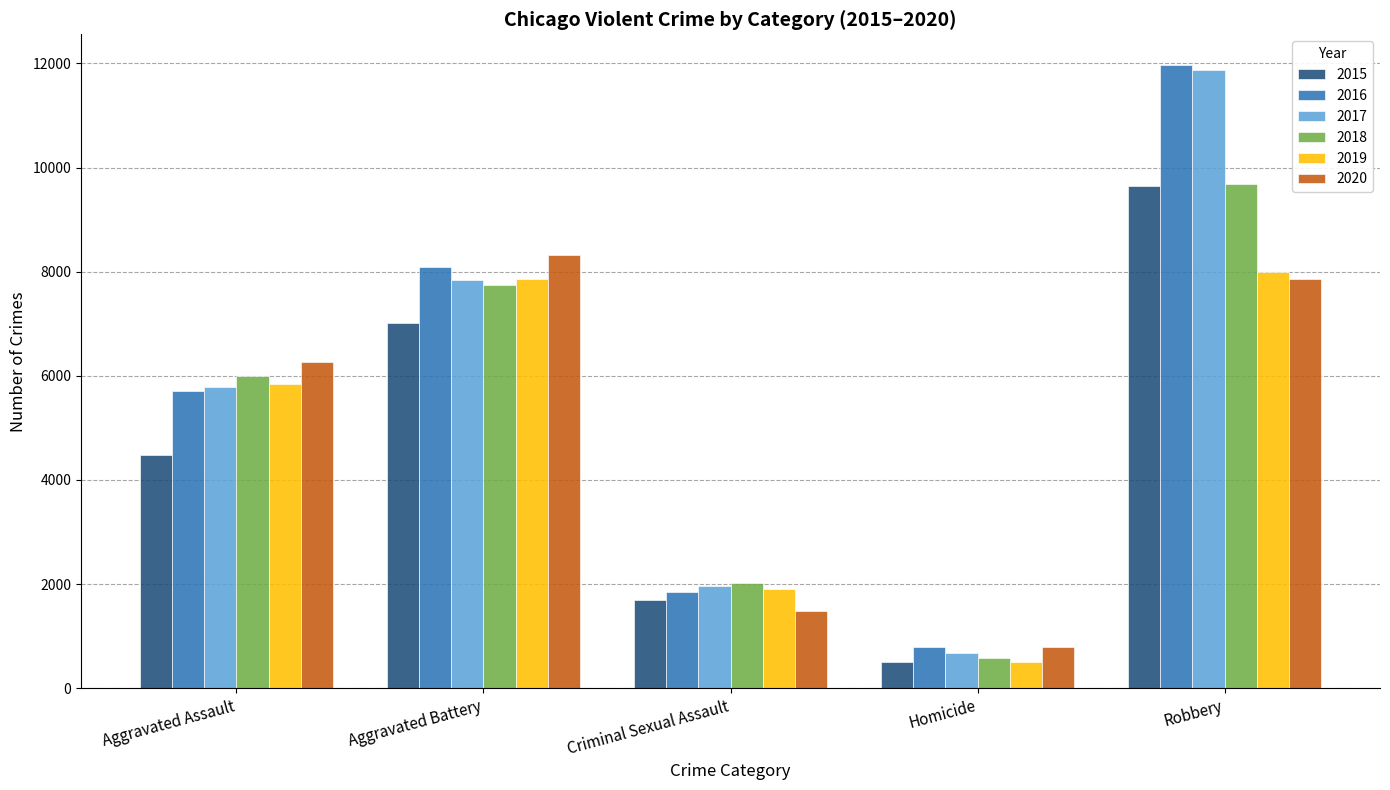

List the labels in order of 2015 value, smallest first.

Homicide, Criminal Sexual Assault, Aggravated Assault, Aggravated Battery, Robbery